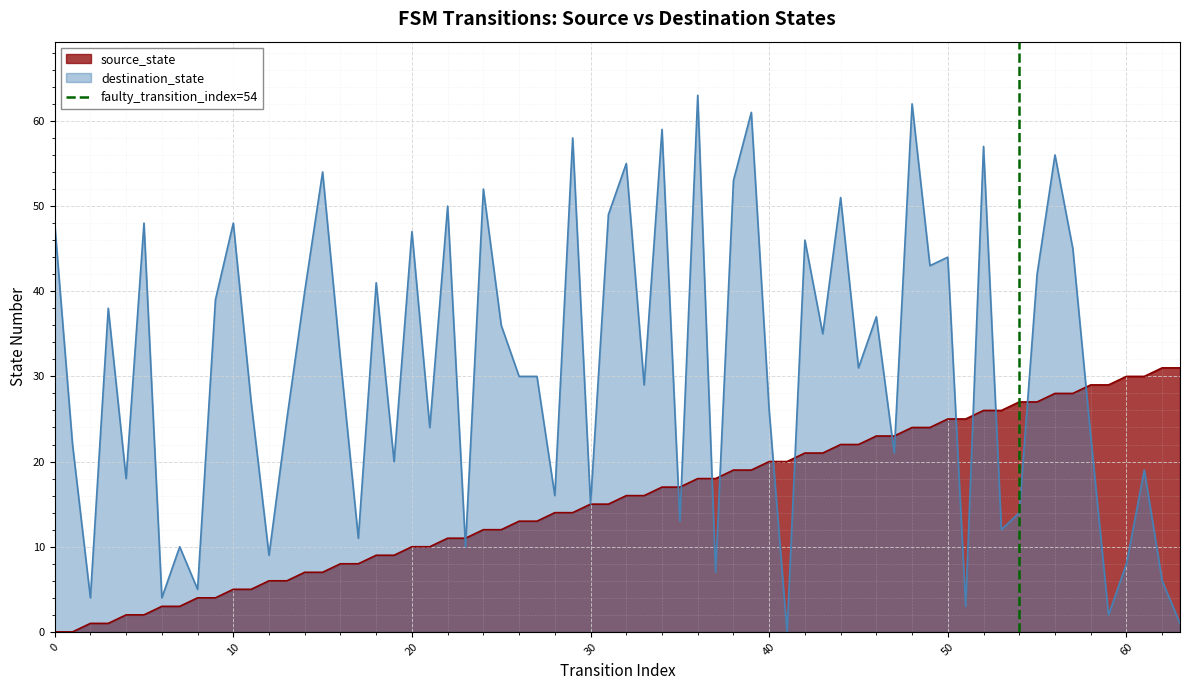

True or false: destination_state has a value of 26 at 40.

True